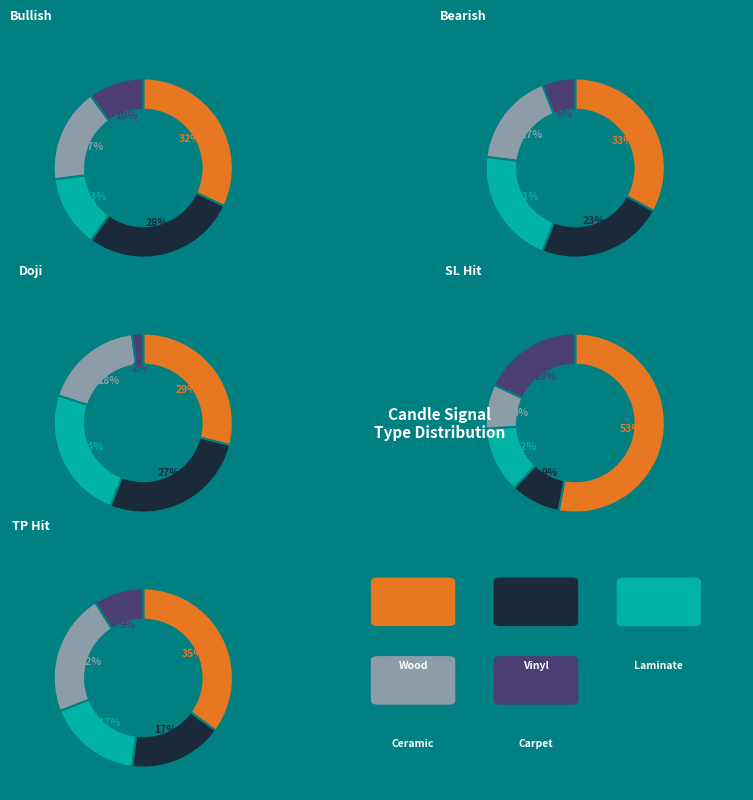

Is there any slice that represents more than half of the pie?

No